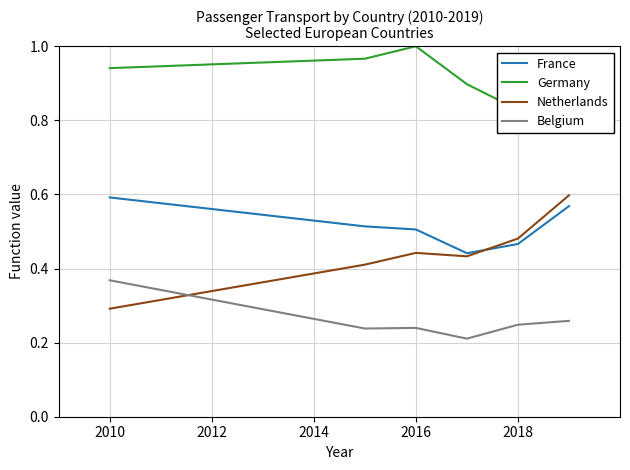

How many Germany values are between 0 and 1?

6